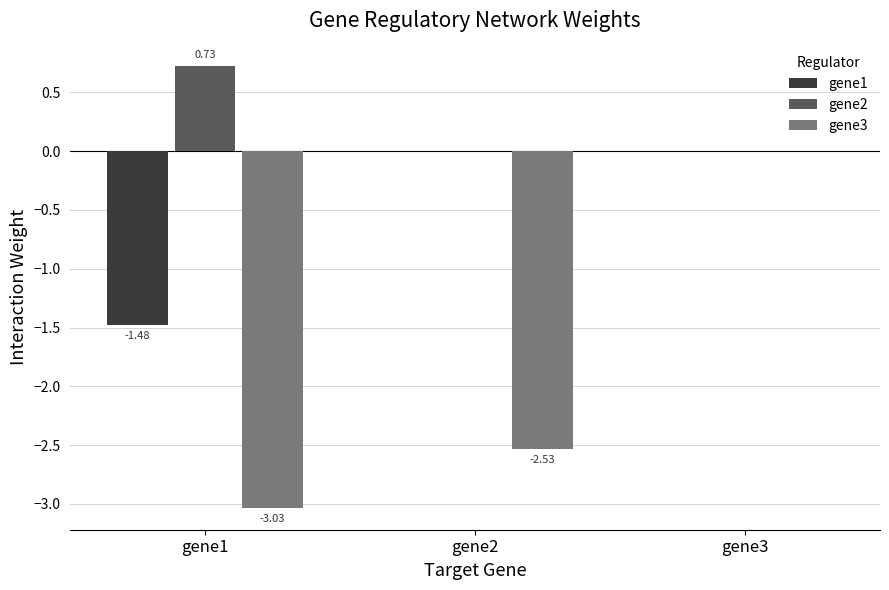

What are all the series names shown in the legend?

gene1, gene2, gene3